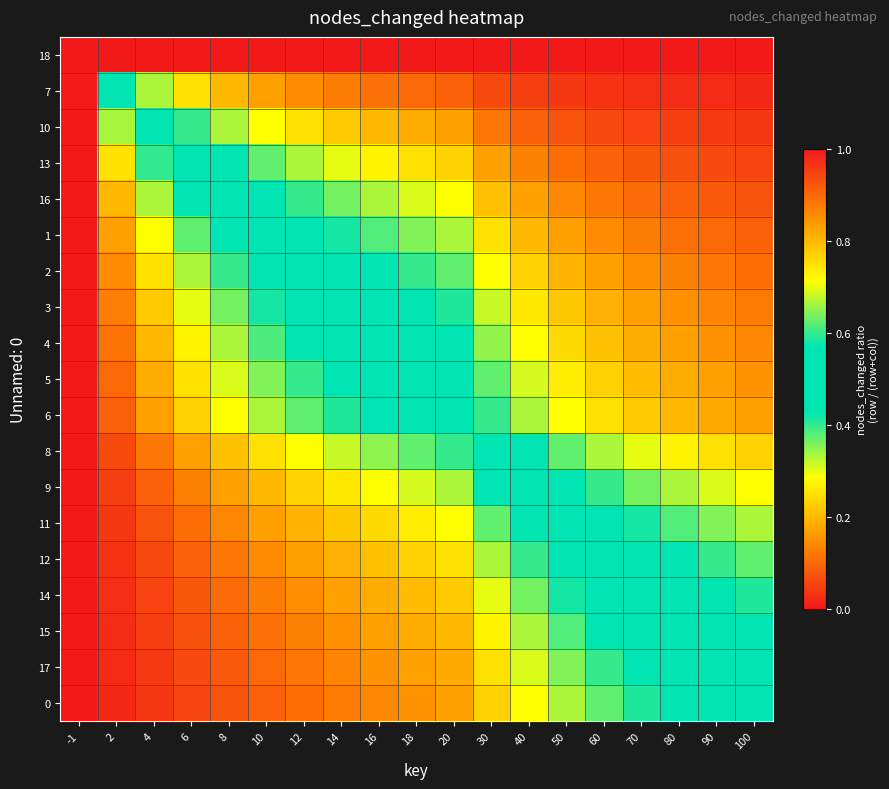

Reading right to left, list all the values displayed in this chart.

18: 100=0.0	90=0.0	80=0.0	70=0.0	60=0.0	50=0.0	40=0.0	30=0.0	20=0.0	18=0.0	16=0.0	14=0.0	12=0.0	10=0.0	8=0.0	6=0.0	4=0.0	2=0.0	-1=0.0
7: 100=0.0	90=0.0	80=0.0	70=0.0	60=0.0	50=0.0	40=0.0	30=0.1	20=0.1	18=0.1	16=0.1	14=0.1	12=0.1	10=0.2	8=0.2	6=0.2	4=0.3	2=0.5	-1=1.0
10: 100=0.0	90=0.0	80=0.0	70=0.1	60=0.1	50=0.1	40=0.1	30=0.1	20=0.2	18=0.2	16=0.2	14=0.2	12=0.2	10=0.3	8=0.3	6=0.4	4=0.5	2=0.7	-1=1.0
13: 100=0.1	90=0.1	80=0.1	70=0.1	60=0.1	50=0.1	40=0.1	30=0.2	20=0.2	18=0.2	16=0.3	14=0.3	12=0.3	10=0.4	8=0.4	6=0.5	4=0.6	2=0.7	-1=1.0
16: 100=0.1	90=0.1	80=0.1	70=0.1	60=0.1	50=0.1	40=0.2	30=0.2	20=0.3	18=0.3	16=0.3	14=0.4	12=0.4	10=0.4	8=0.5	6=0.6	4=0.7	2=0.8	-1=1.0
1: 100=0.1	90=0.1	80=0.1	70=0.1	60=0.1	50=0.2	40=0.2	30=0.2	20=0.3	18=0.4	16=0.4	14=0.4	12=0.5	10=0.5	8=0.6	6=0.6	4=0.7	2=0.8	-1=1.0
2: 100=0.1	90=0.1	80=0.1	70=0.1	60=0.2	50=0.2	40=0.2	30=0.3	20=0.4	18=0.4	16=0.4	14=0.5	12=0.5	10=0.5	8=0.6	6=0.7	4=0.7	2=0.9	-1=1.0
3: 100=0.1	90=0.1	80=0.1	70=0.2	60=0.2	50=0.2	40=0.3	30=0.3	20=0.4	18=0.4	16=0.5	14=0.5	12=0.5	10=0.6	8=0.6	6=0.7	4=0.8	2=0.9	-1=1.0
4: 100=0.1	90=0.2	80=0.2	70=0.2	60=0.2	50=0.2	40=0.3	30=0.3	20=0.4	18=0.5	16=0.5	14=0.5	12=0.6	10=0.6	8=0.7	6=0.7	4=0.8	2=0.9	-1=1.0
5: 100=0.2	90=0.2	80=0.2	70=0.2	60=0.2	50=0.3	40=0.3	30=0.4	20=0.5	18=0.5	16=0.5	14=0.6	12=0.6	10=0.6	8=0.7	6=0.7	4=0.8	2=0.9	-1=1.0
6: 100=0.2	90=0.2	80=0.2	70=0.2	60=0.2	50=0.3	40=0.3	30=0.4	20=0.5	18=0.5	16=0.6	14=0.6	12=0.6	10=0.7	8=0.7	6=0.8	4=0.8	2=0.9	-1=1.0
8: 100=0.2	90=0.2	80=0.3	70=0.3	60=0.3	50=0.4	40=0.4	30=0.5	20=0.6	18=0.6	16=0.7	14=0.7	12=0.7	10=0.8	8=0.8	6=0.8	4=0.9	2=0.9	-1=1.0
9: 100=0.3	90=0.3	80=0.3	70=0.4	60=0.4	50=0.4	40=0.5	30=0.6	20=0.7	18=0.7	16=0.7	14=0.7	12=0.8	10=0.8	8=0.8	6=0.9	4=0.9	2=1.0	-1=1.0
11: 100=0.3	90=0.4	80=0.4	70=0.4	60=0.5	50=0.5	40=0.6	30=0.6	20=0.7	18=0.7	16=0.8	14=0.8	12=0.8	10=0.8	8=0.9	6=0.9	4=0.9	2=1.0	-1=1.0
12: 100=0.4	90=0.4	80=0.4	70=0.5	60=0.5	50=0.5	40=0.6	30=0.7	20=0.8	18=0.8	16=0.8	14=0.8	12=0.8	10=0.9	8=0.9	6=0.9	4=0.9	2=1.0	-1=1.0
14: 100=0.4	90=0.4	80=0.5	70=0.5	60=0.5	50=0.6	40=0.6	30=0.7	20=0.8	18=0.8	16=0.8	14=0.8	12=0.9	10=0.9	8=0.9	6=0.9	4=0.9	2=1.0	-1=1.0
15: 100=0.4	90=0.5	80=0.5	70=0.5	60=0.6	50=0.6	40=0.7	30=0.7	20=0.8	18=0.8	16=0.8	14=0.9	12=0.9	10=0.9	8=0.9	6=0.9	4=1.0	2=1.0	-1=1.0
17: 100=0.5	90=0.5	80=0.5	70=0.6	60=0.6	50=0.6	40=0.7	30=0.8	20=0.8	18=0.8	16=0.8	14=0.9	12=0.9	10=0.9	8=0.9	6=0.9	4=1.0	2=1.0	-1=1.0
0: 100=0.5	90=0.5	80=0.6	70=0.6	60=0.6	50=0.7	40=0.7	30=0.8	20=0.8	18=0.8	16=0.9	14=0.9	12=0.9	10=0.9	8=0.9	6=0.9	4=1.0	2=1.0	-1=1.0